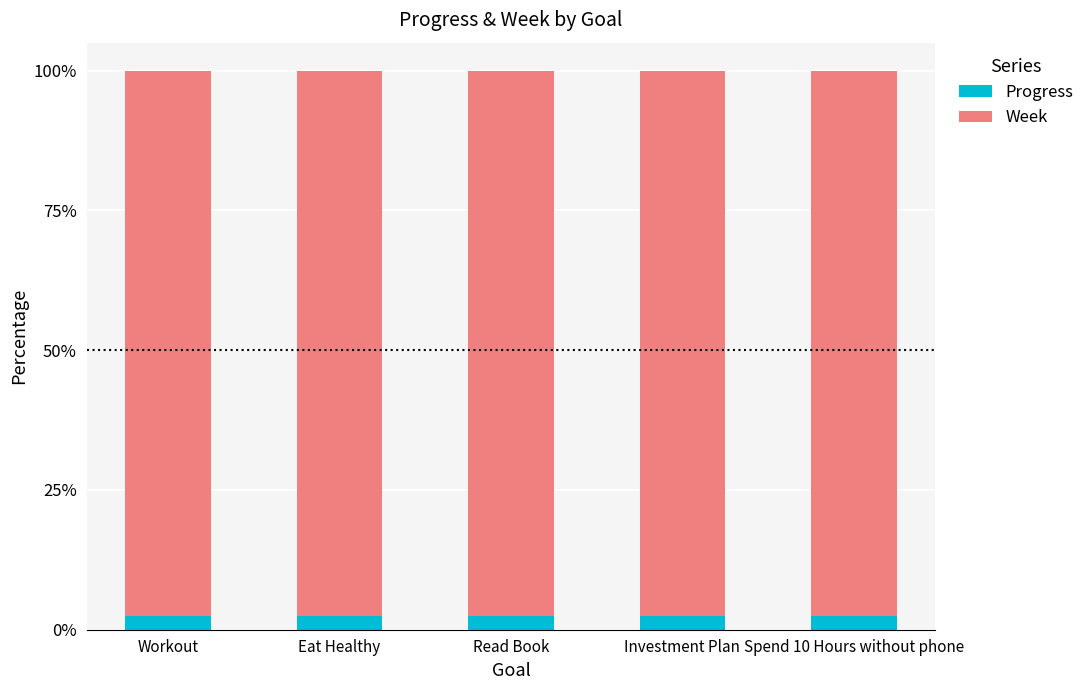

What is the lowest value of the Progress series?

2.4